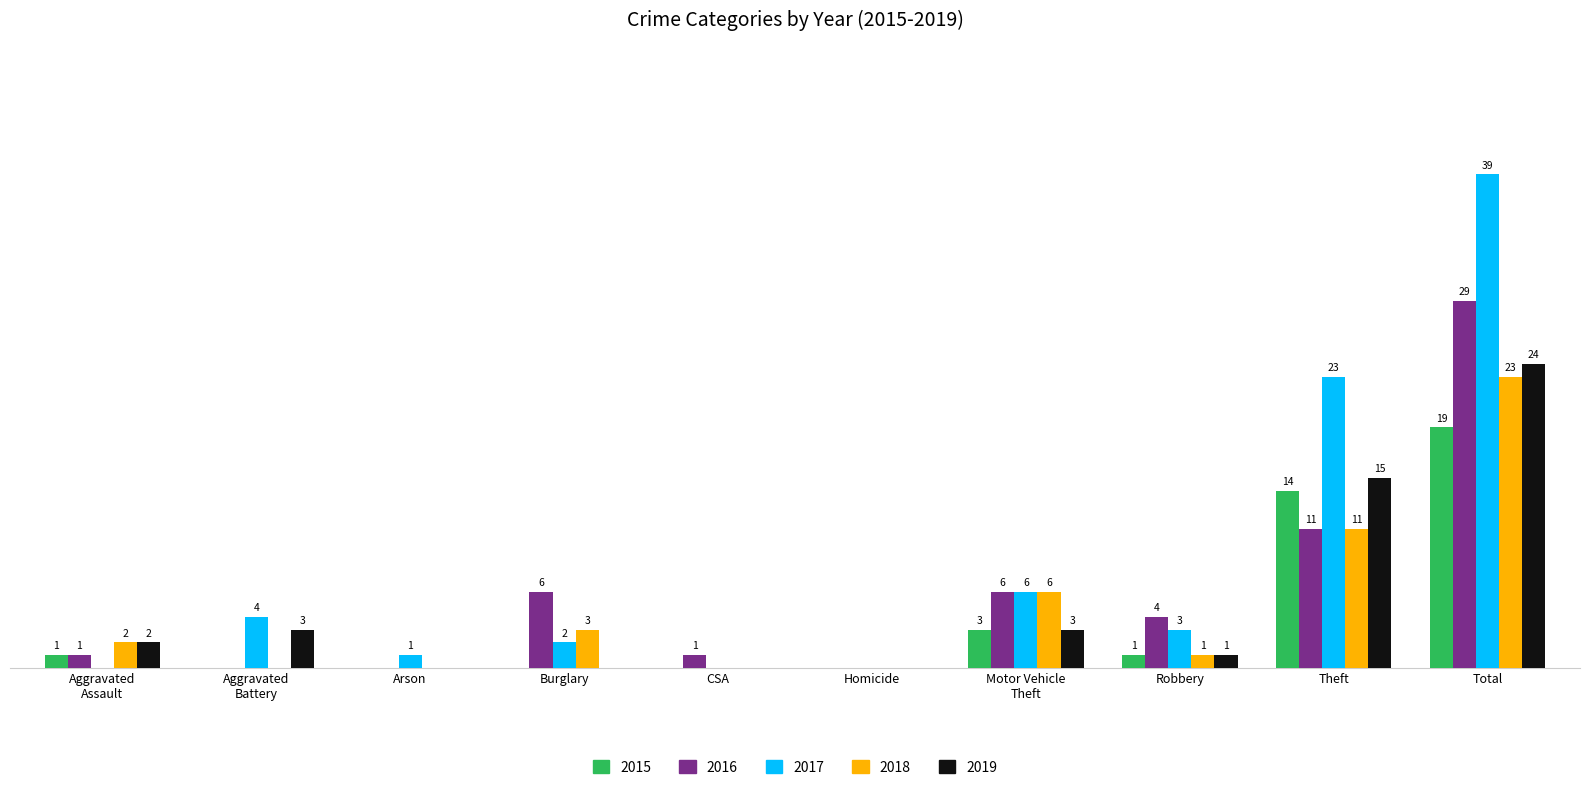

At which label does 2016 first exceed 4?

Burglary